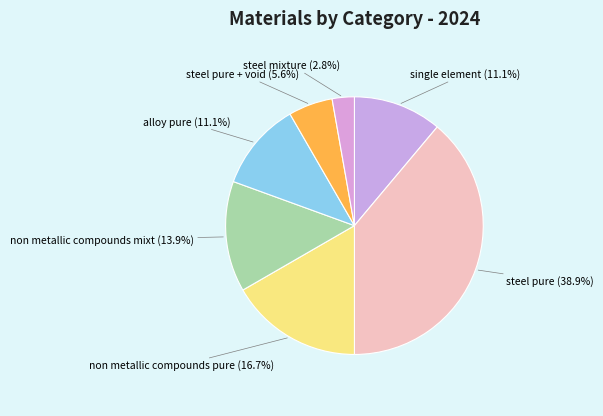

Count the number of slices in the pie.

7